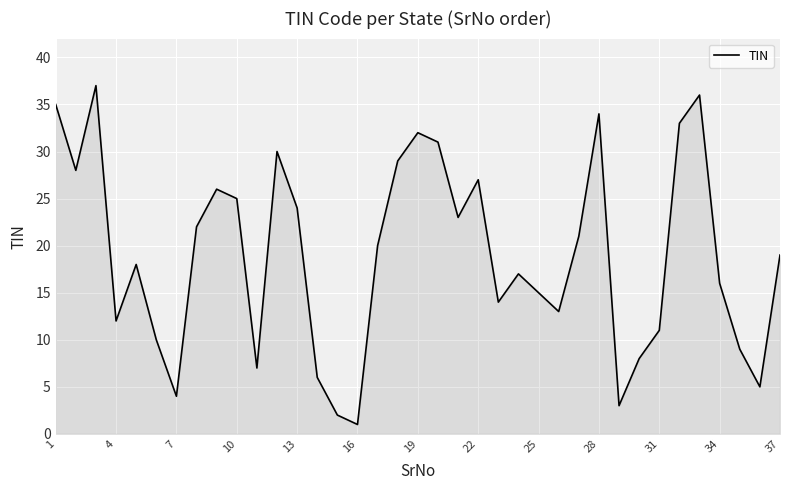

What is the maximum value shown in the chart?

37